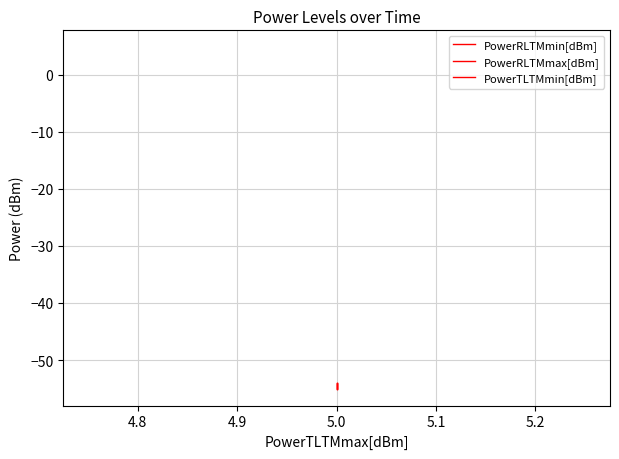

Rank the series at 5.0 from highest to lowest value.

PowerTLTMmin[dBm], PowerRLTMmax[dBm], PowerRLTMmin[dBm]